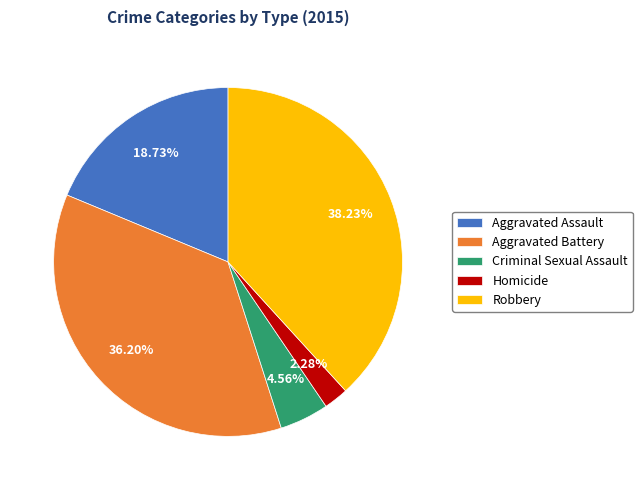

Is Homicide the majority of the pie?

No